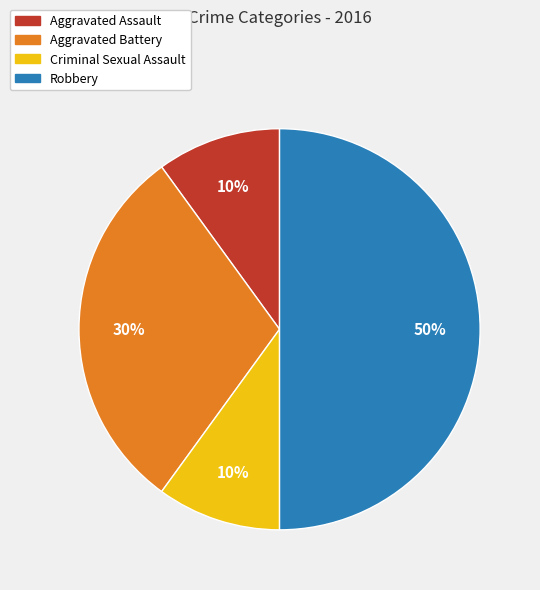

The Aggravated Assault slice represents 10% of the pie. True or false?

True